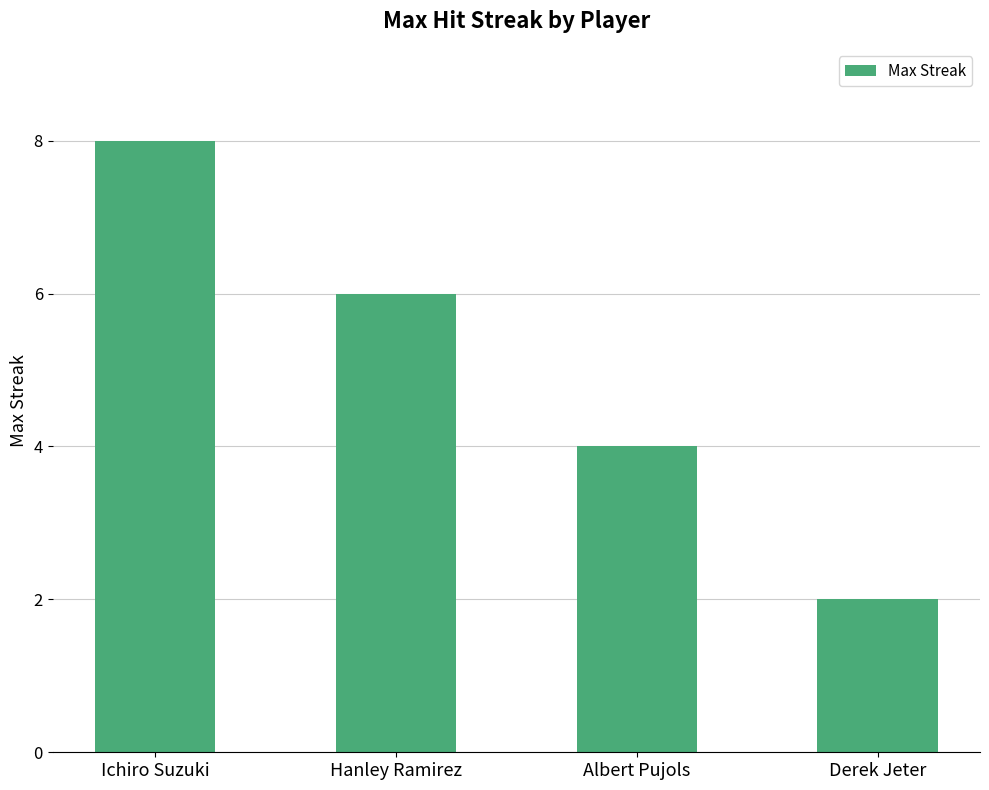

Count the values in the range 4 to 8.

3